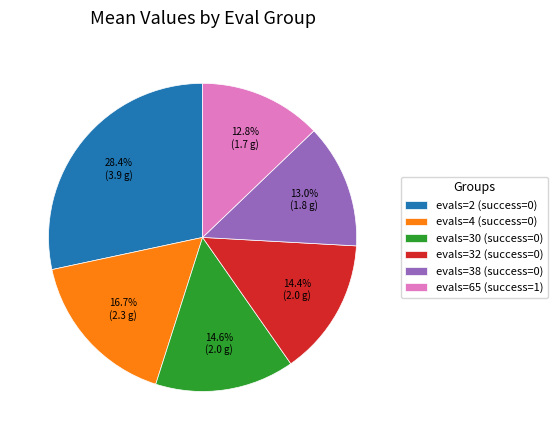

Which category has the biggest portion of the pie?

evals=2 (success=0)